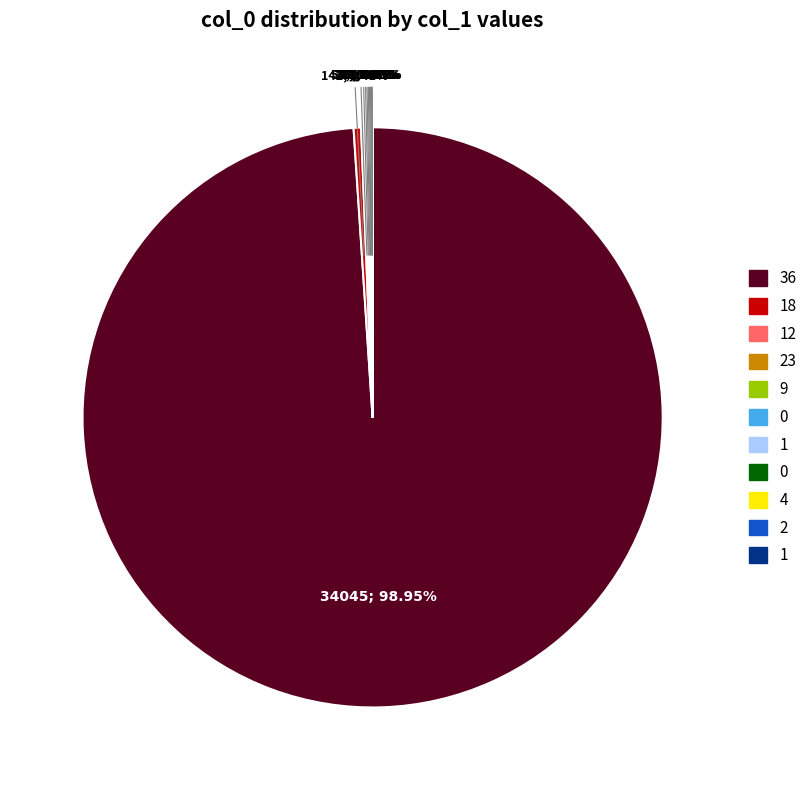

Does any single category account for the majority?

Yes